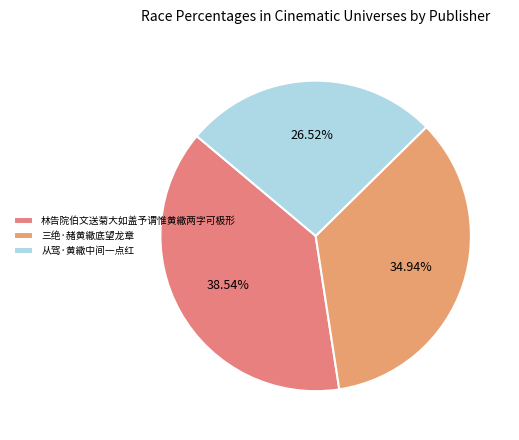

Is the sum of 从驾·黄繖中间一点红 and 三绝·赭黄繖底望龙章 greater than half?

Yes